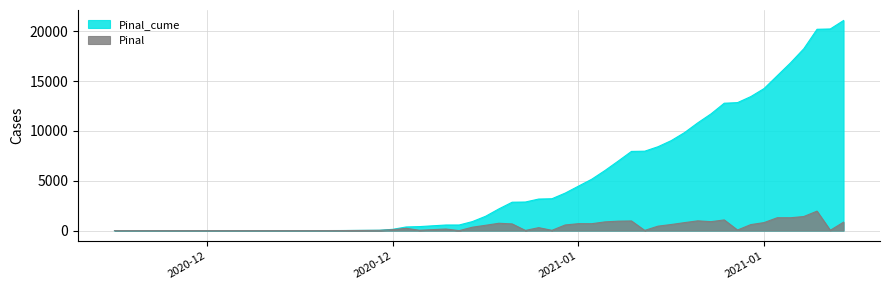

How many interior local peaks does the Pinal series have?

10